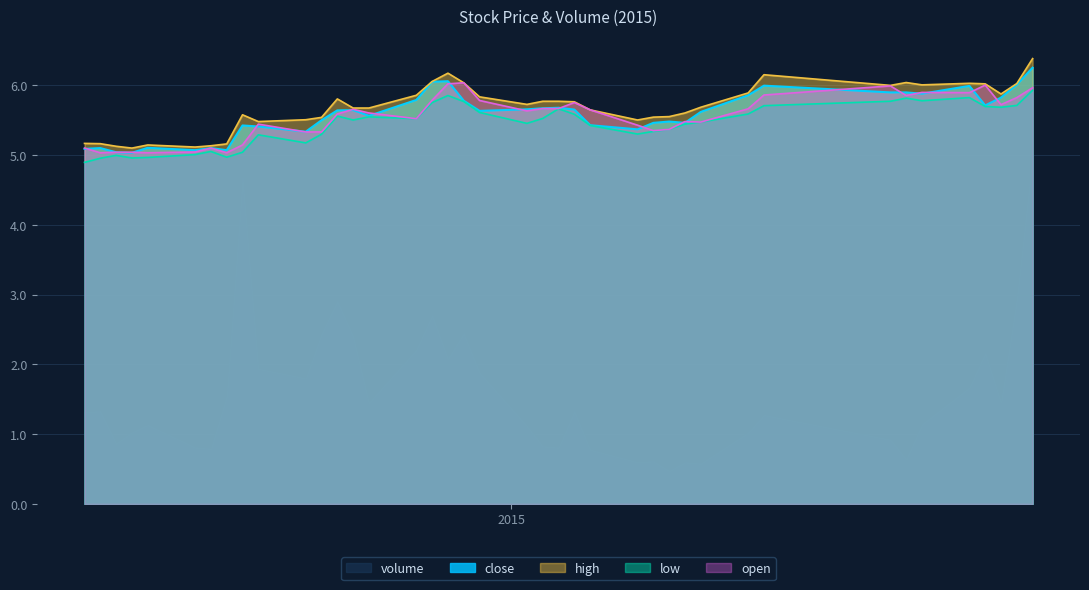

What is the difference between the second highest and minimum values in the volume series?

4.2